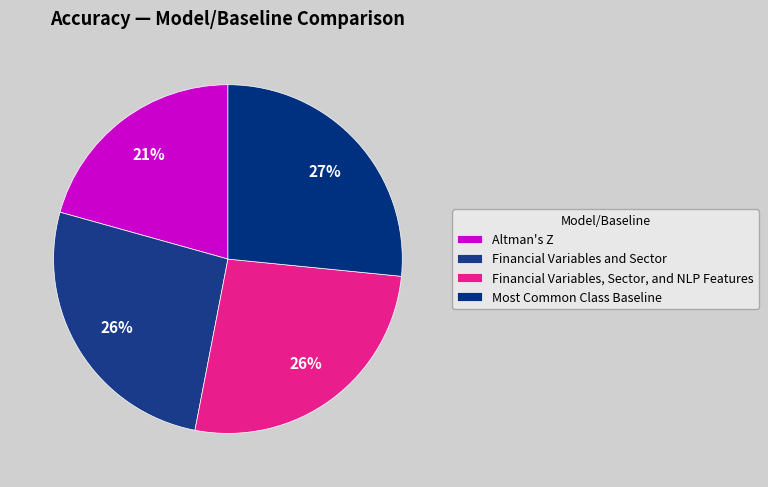

Do Altman's Z and Most Common Class Baseline together represent more than half of the pie?

No